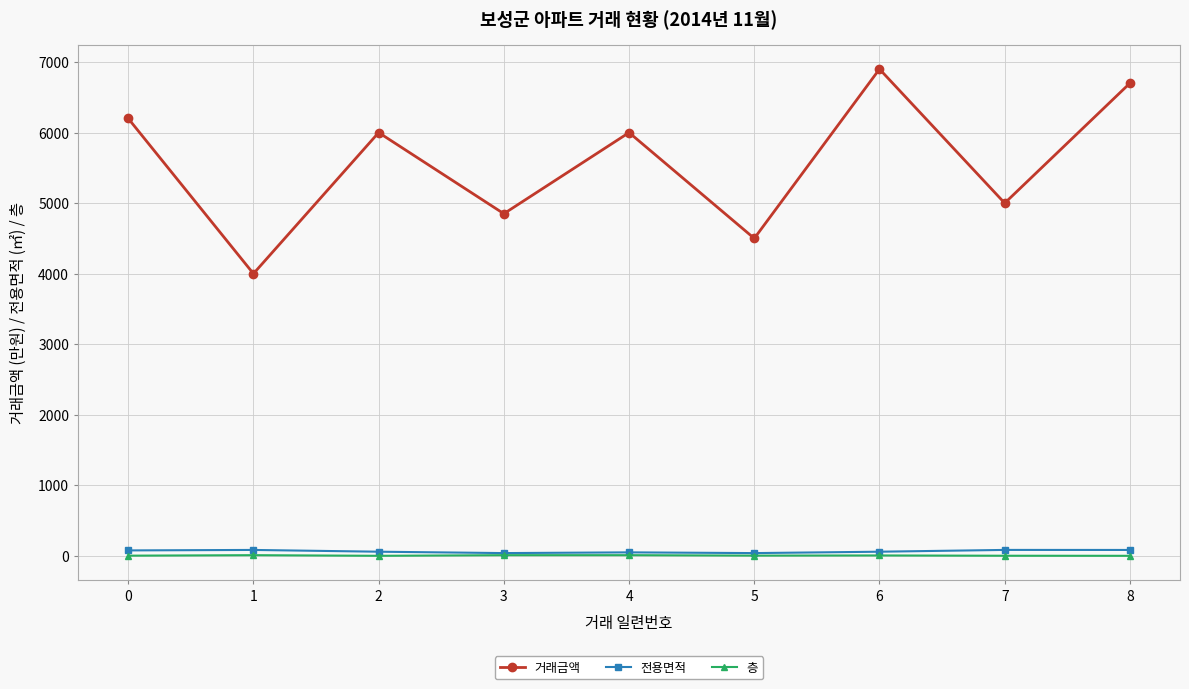

True or false: 거래금액 and 전용면적 cross at least once.

False